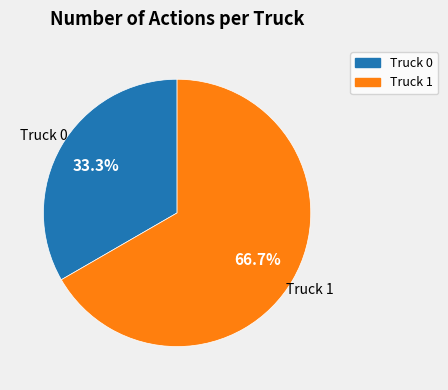

How many segments does this pie chart have?

2